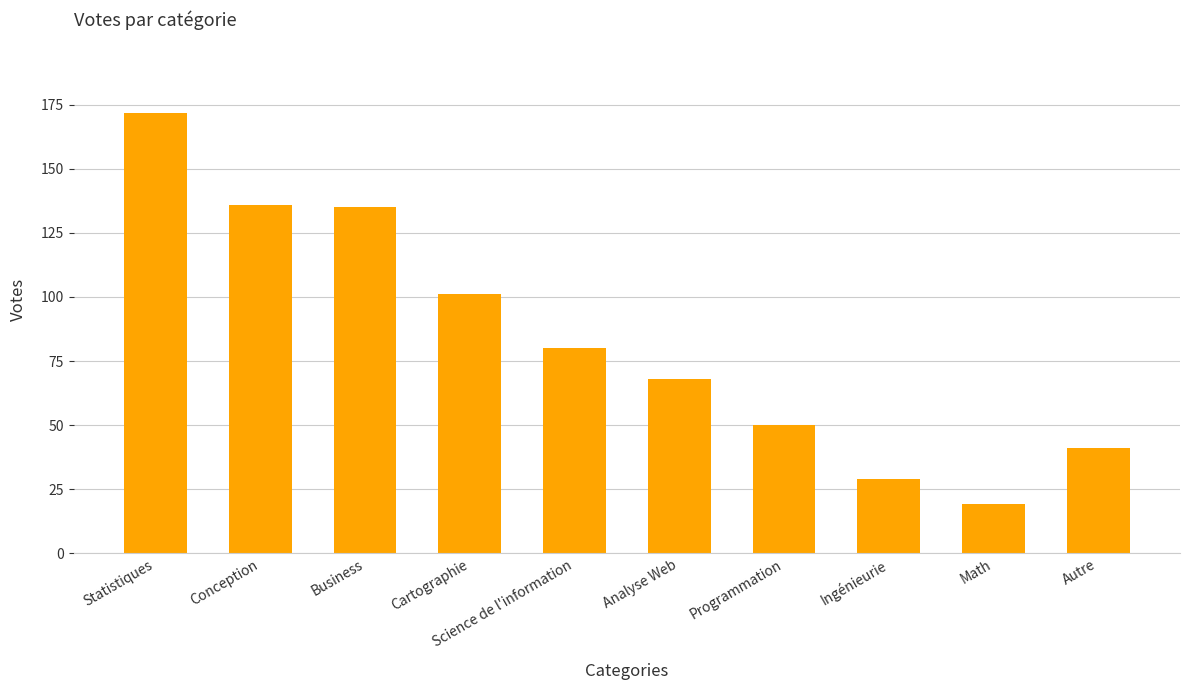

How many data points does each series have?

10